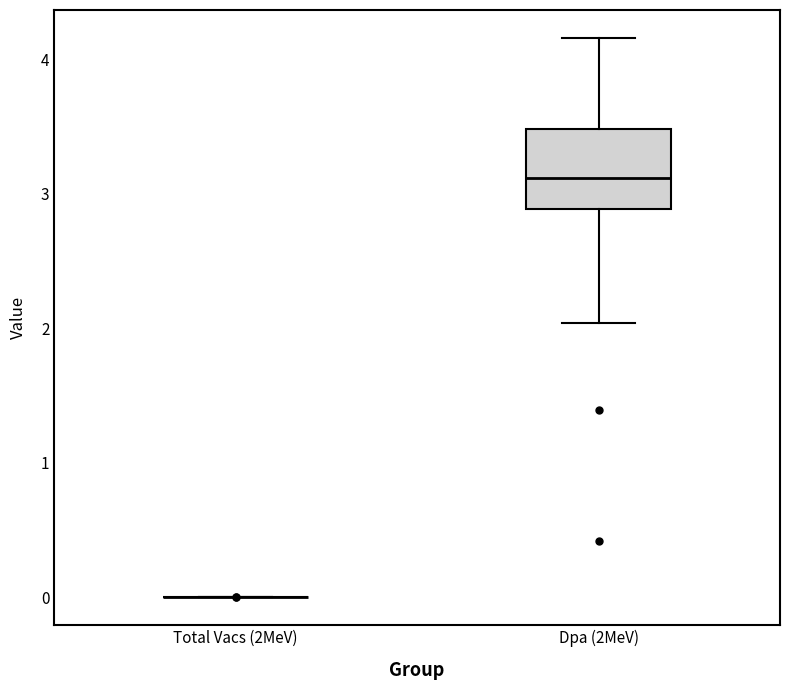

Where is the upper edge of the box for Dpa (2MeV) on the y-axis? The values are not printed on the chart, so give them approximately, as read against the axis.

3.5